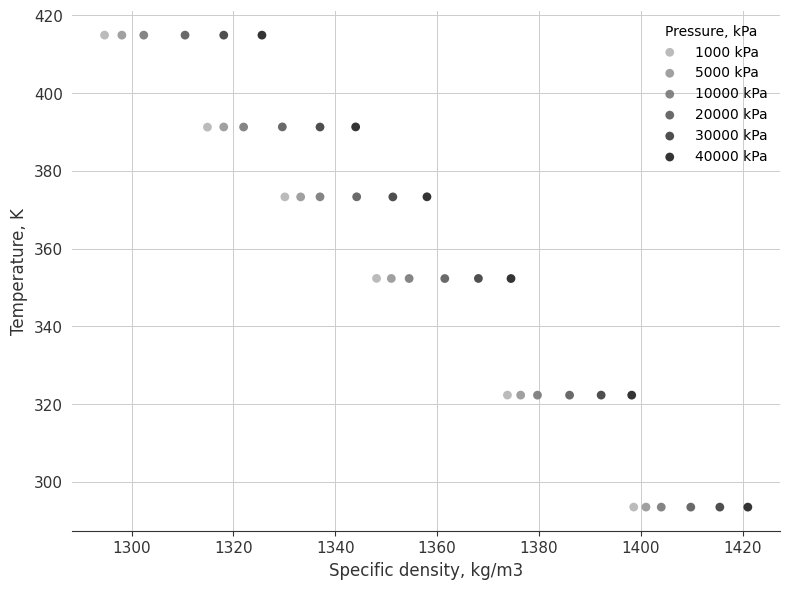

What are all the series names shown in the legend?

1000 kPa, 5000 kPa, 10000 kPa, 20000 kPa, 30000 kPa, 40000 kPa